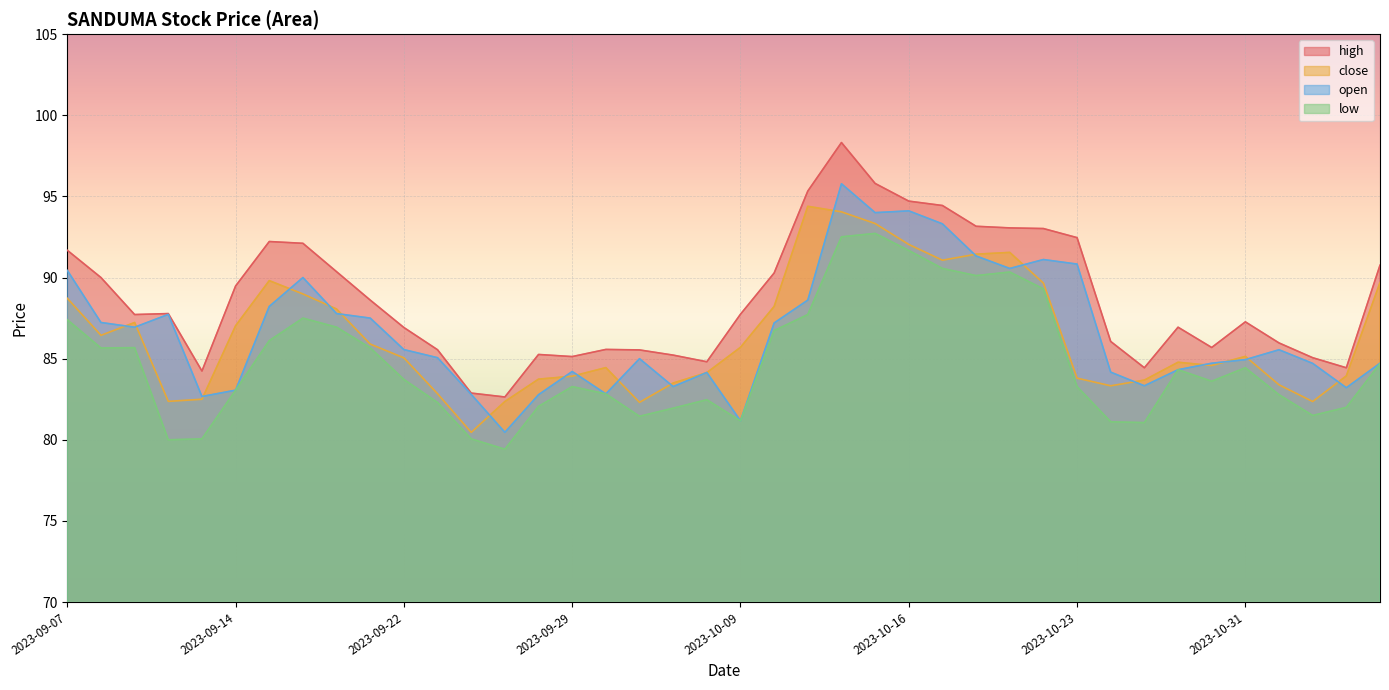

At which label does close first exceed 85?

2023-09-07